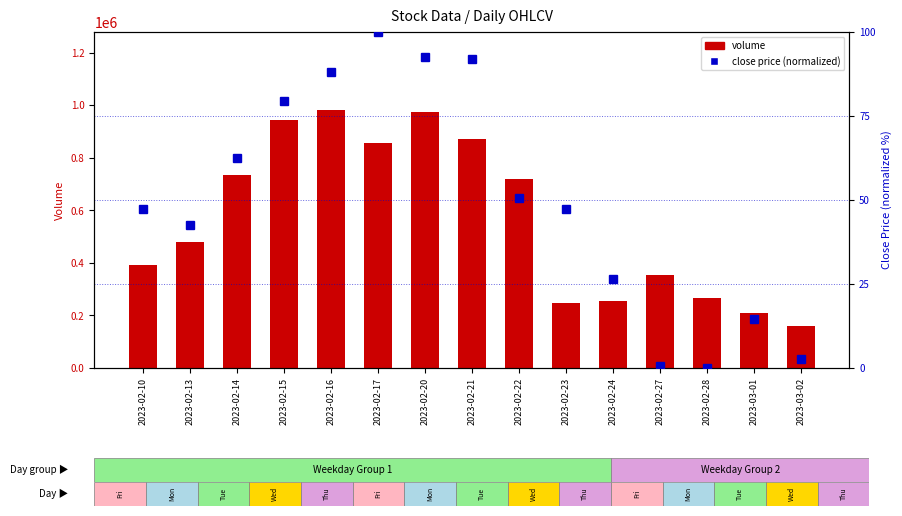

Reading right to left, extract all data points from this chart.

volume: 2023-03-02=161273.0	2023-03-01=210222.0	2023-02-28=266494.0	2023-02-27=354999.0	2023-02-24=253769.0	2023-02-23=247468.0	2023-02-22=720173.0	2023-02-21=871805.0	2023-02-20=976199.0	2023-02-17=855945.0	2023-02-16=983972.0	2023-02-15=944997.0	2023-02-14=733613.0	2023-02-13=479822.0	2023-02-10=392501.0
close (normalized): 2023-03-02=2.7	2023-03-01=14.5	2023-02-28=0.0	2023-02-27=0.7	2023-02-24=26.4	2023-02-23=47.3	2023-02-22=50.7	2023-02-21=92.0	2023-02-20=92.7	2023-02-17=100.0	2023-02-16=88.1	2023-02-15=79.6	2023-02-14=62.5	2023-02-13=42.7	2023-02-10=47.3